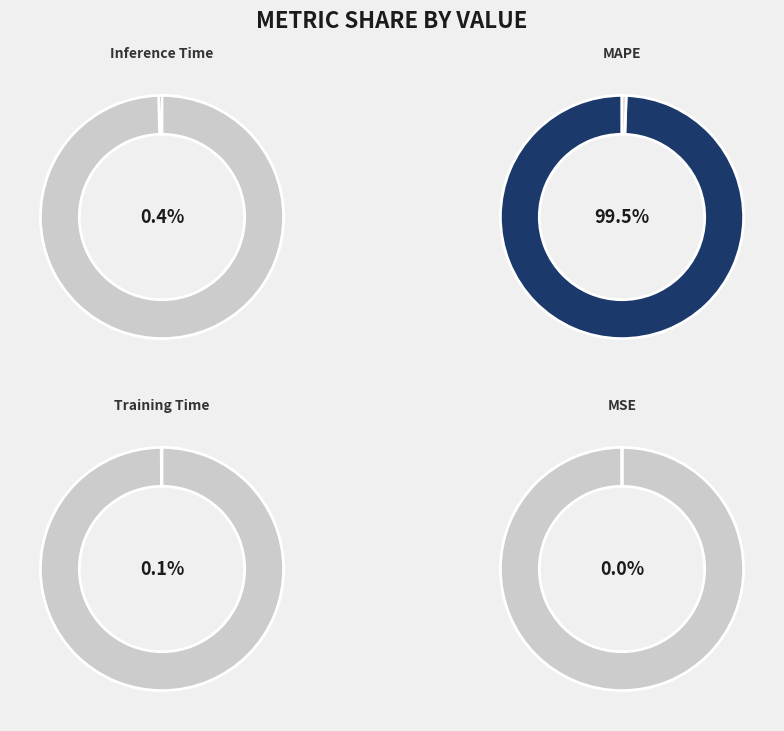

What is the change in value from MSE to MAPE?

+234.9